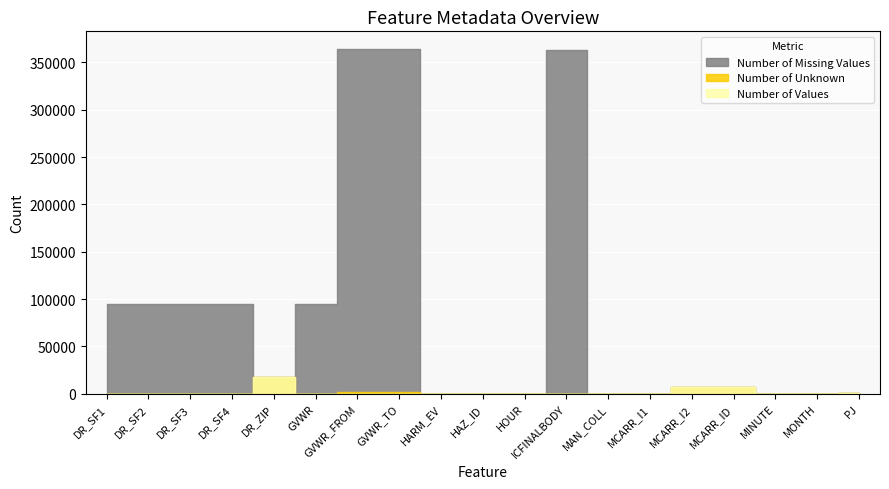

How many values in Number of Unknown are above zero?

3